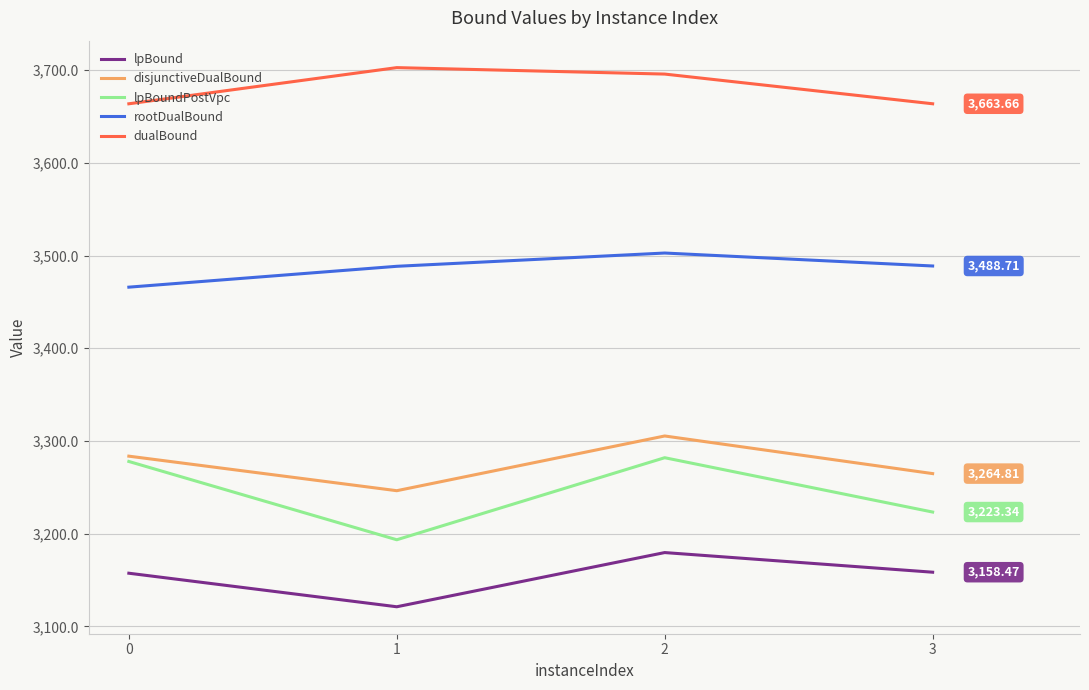

At which category does lpBoundPostVpc reach its first local valley?

1